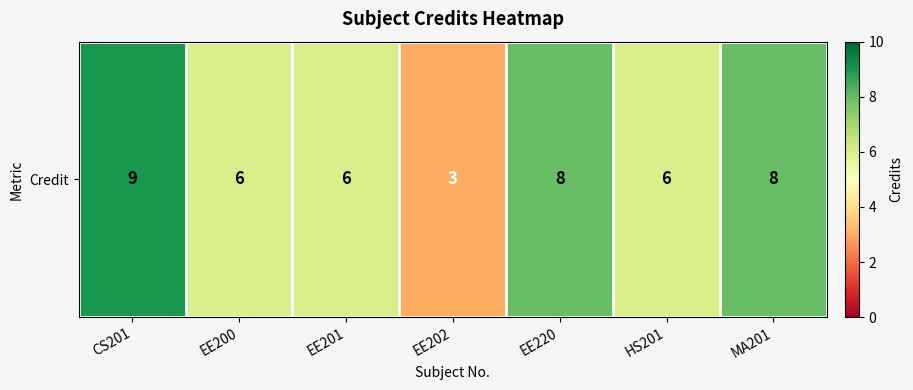

What is the ratio of the value at CS201 to the value at EE220?

1.1